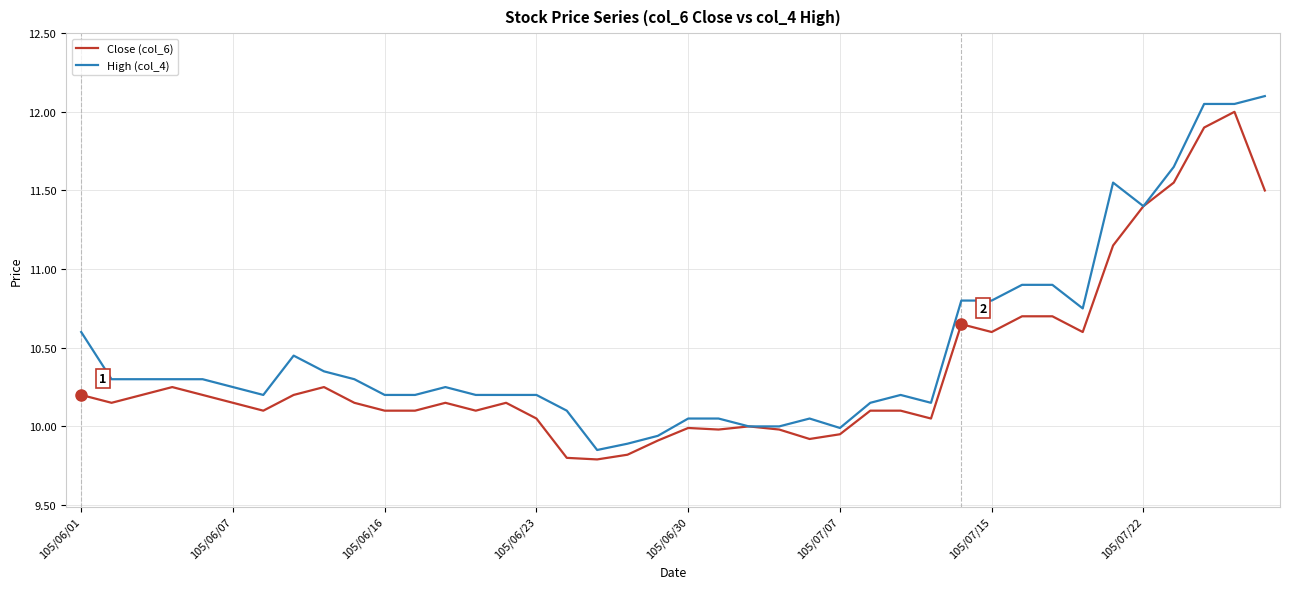

Which series has the largest total across all categories?

High (col_4)